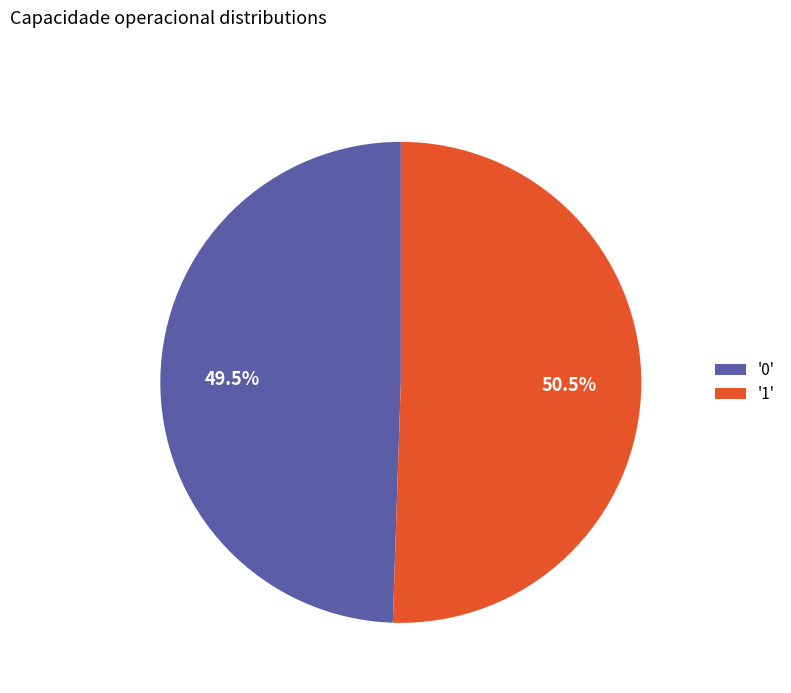

Does '0' account for over 50% of the chart?

No